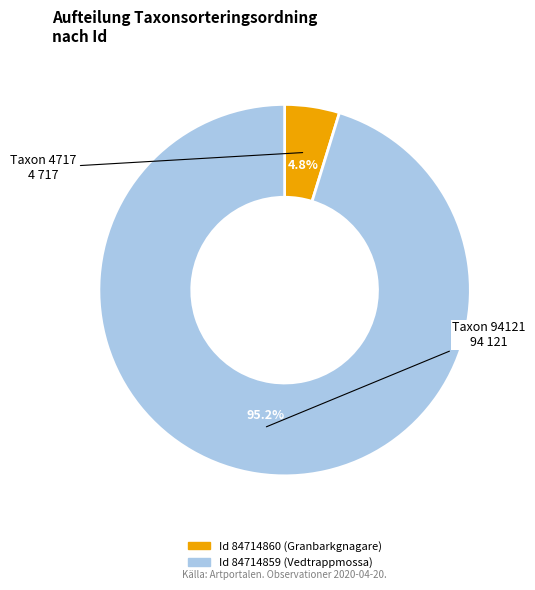

Is there a majority slice in this chart?

Yes